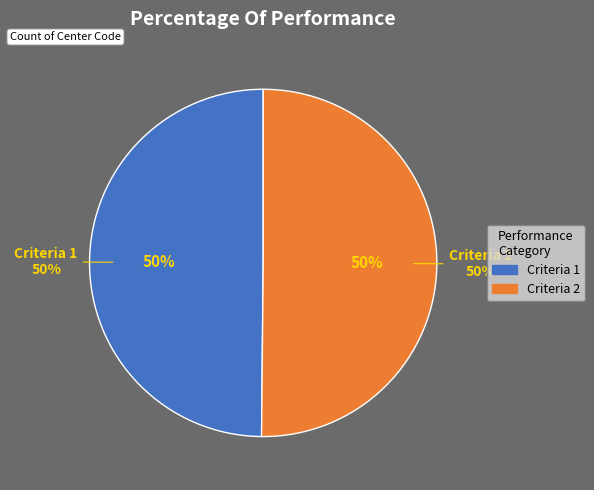

To the nearest percent, what is the average slice percentage?

50%